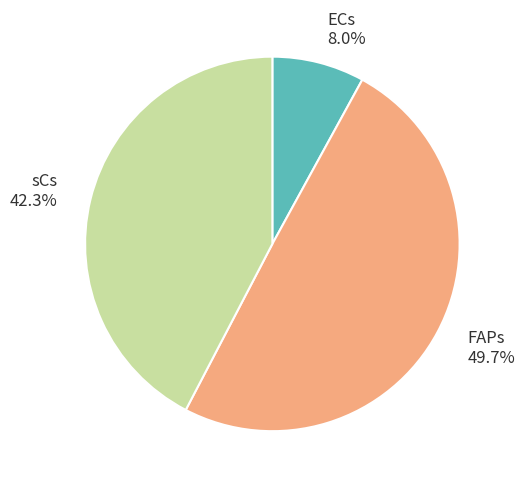

What percentage do FAPs and ECs together represent?

57.7%